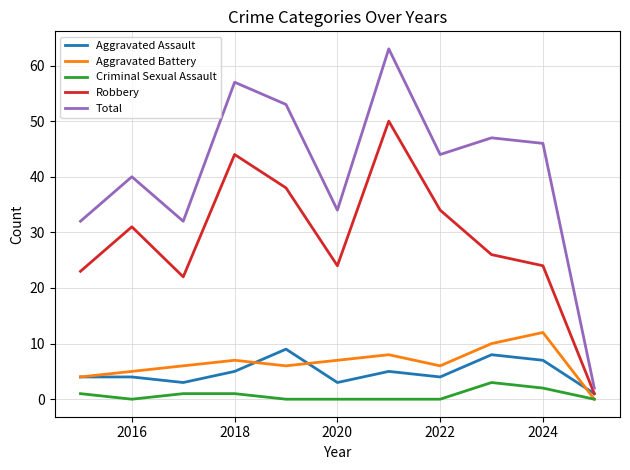

True or false: Total and Aggravated Battery intersect in this chart.

False